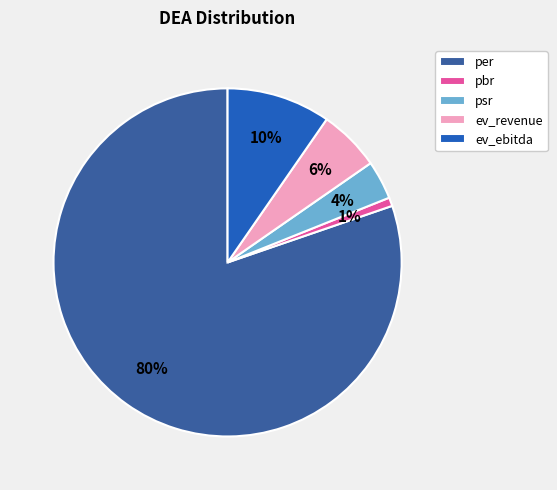

What is the majority slice?

per